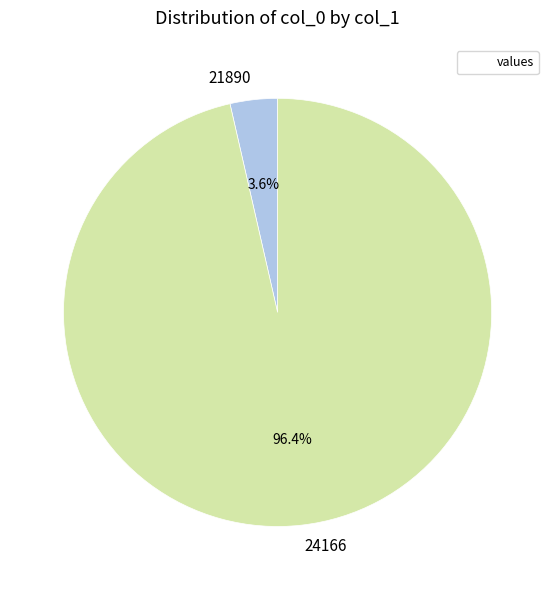

Is the sum of 21890 and 24166 greater than half?

Yes